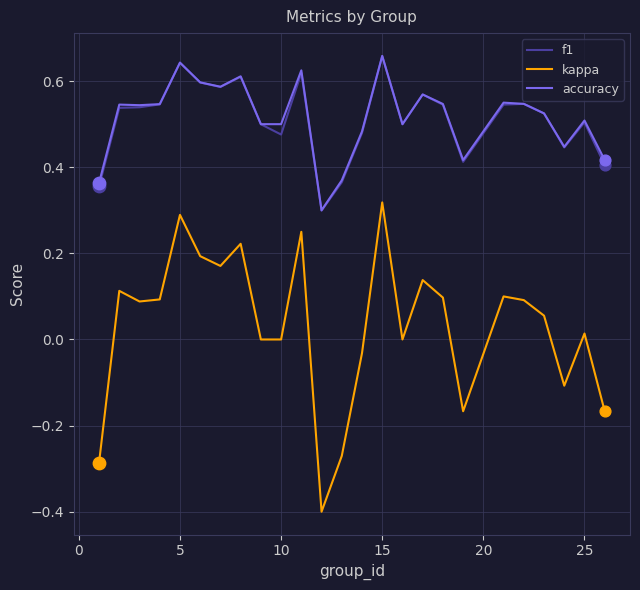

At how many categories does at least one series exceed 0?

25